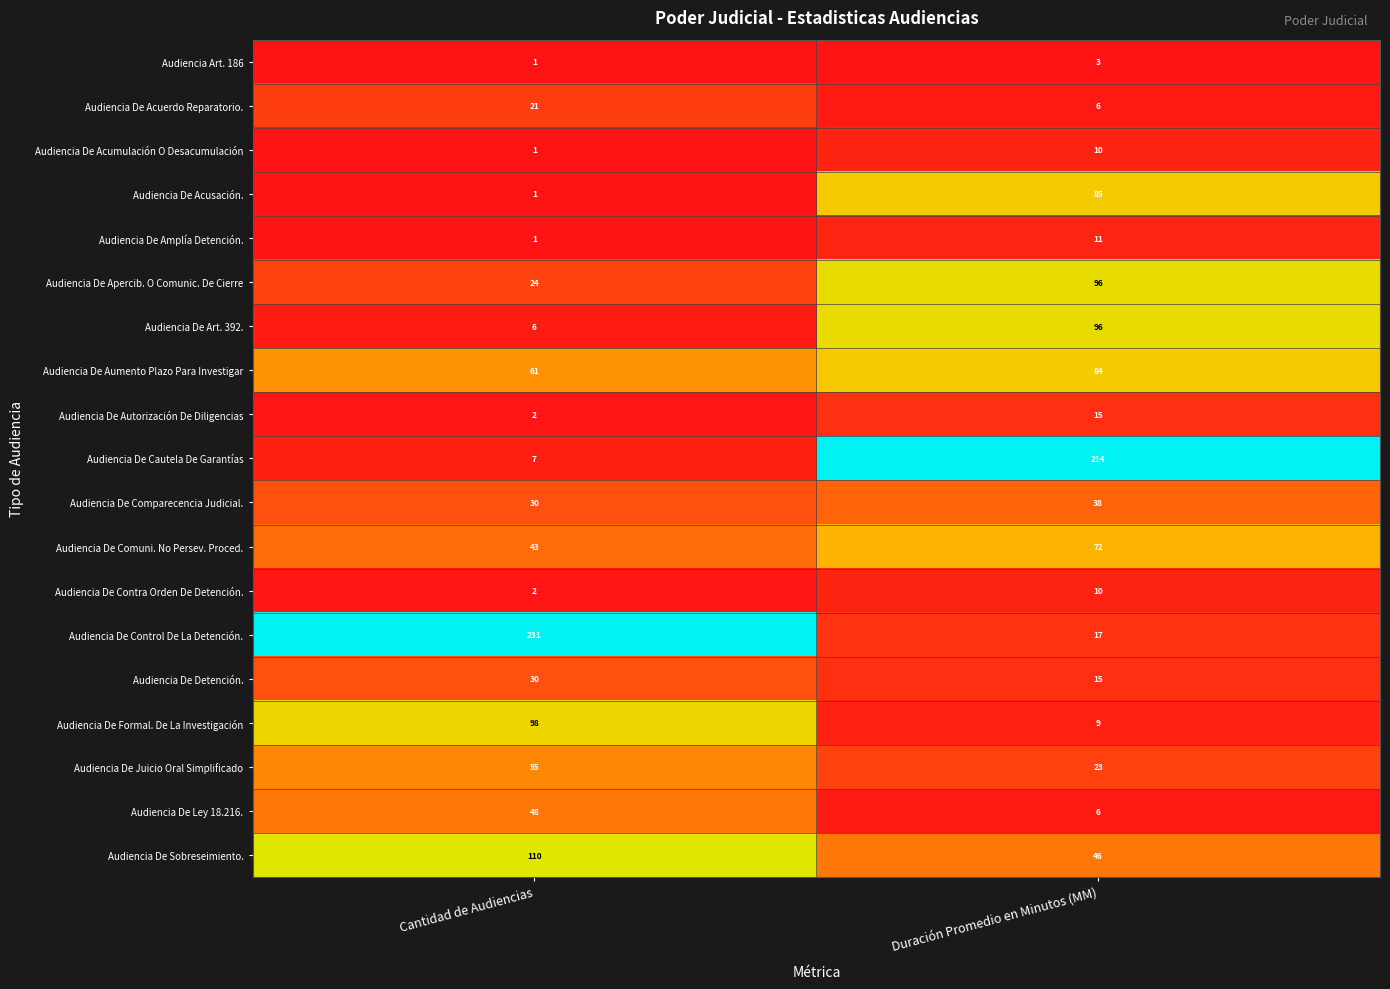

What is the difference between the maximum and minimum values in the Audiencia De Aumento Plazo Para Investigar series?

23